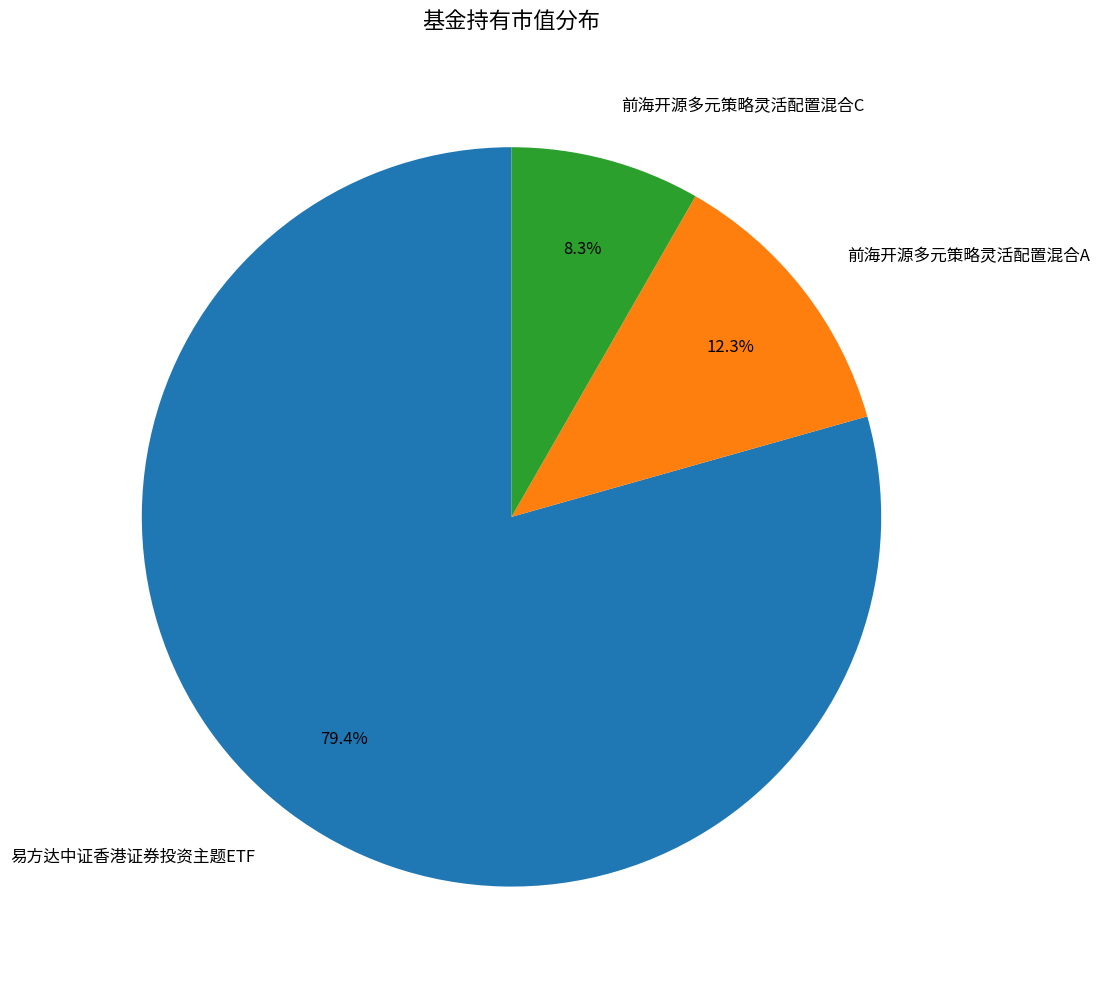

Count the number of slices in the pie.

3